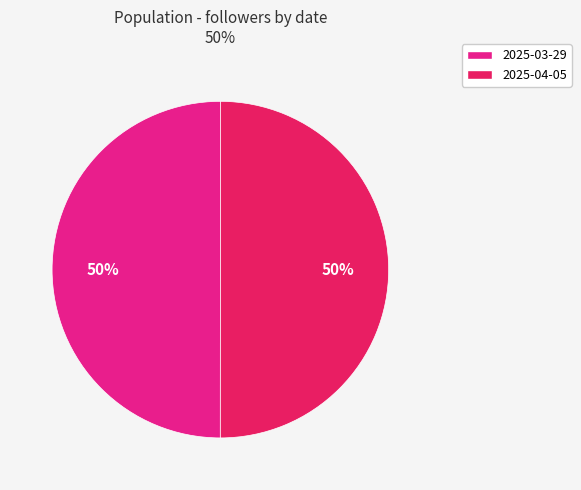

True or false: 2025-03-29 accounts for 50% of the total.

True